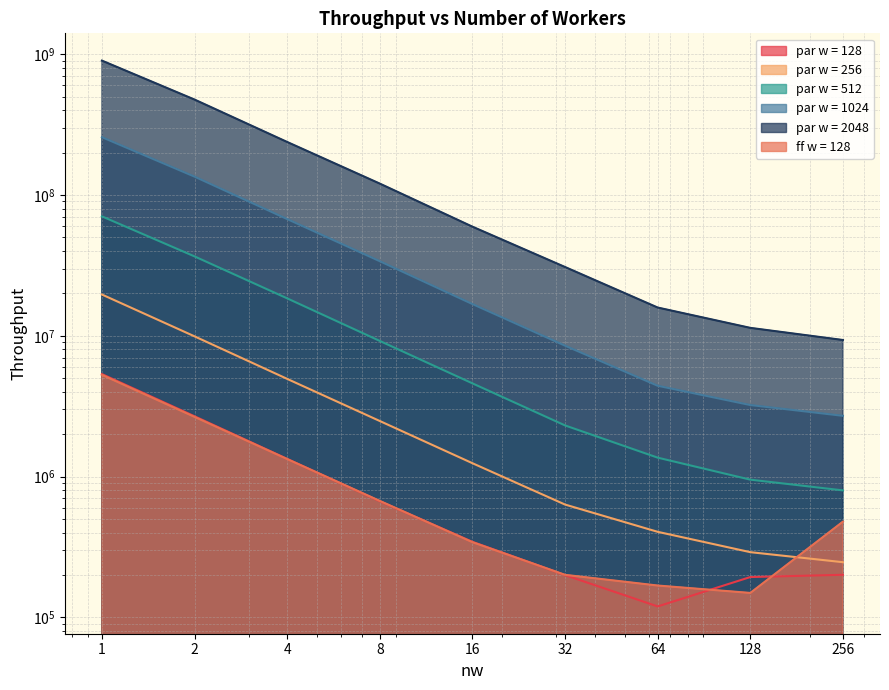

At which label does par w = 2048 reach its peak?

1.0